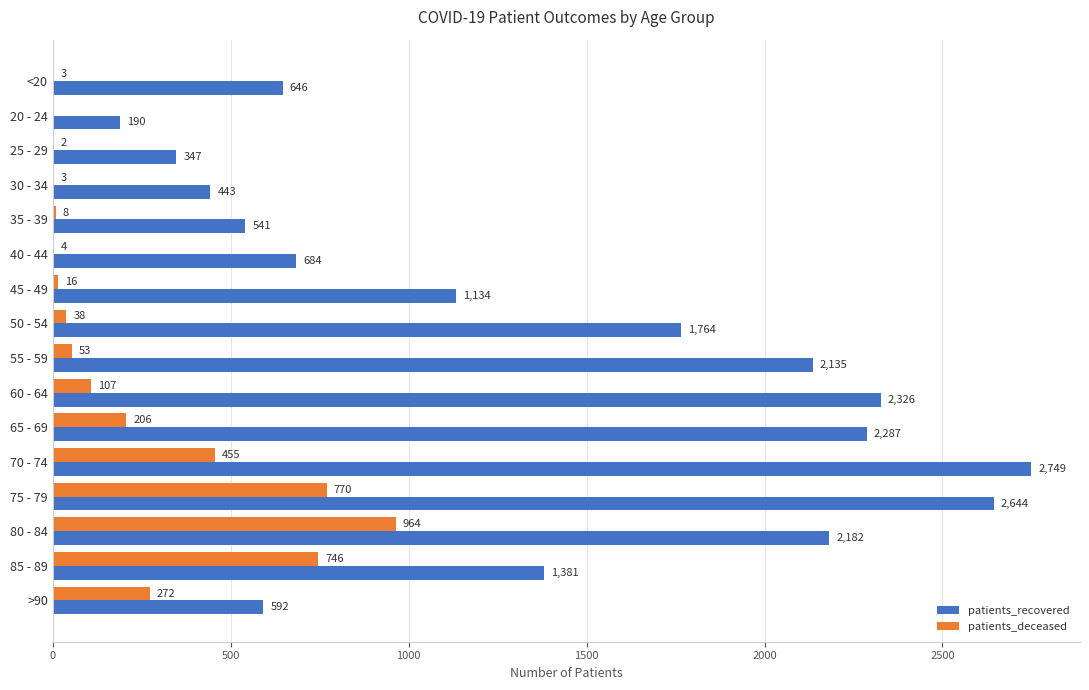

What is the sum of the patients_recovered values at 30 - 34 and 75 - 79?

3087